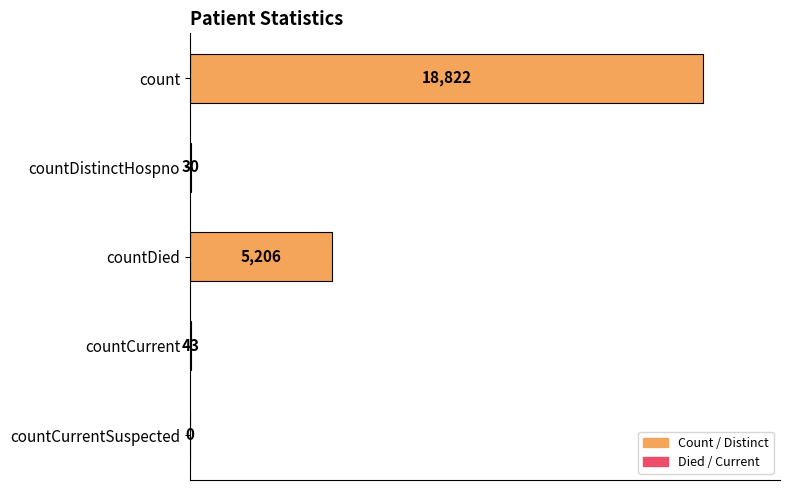

At which category does the chart reach its peak across all series?

count